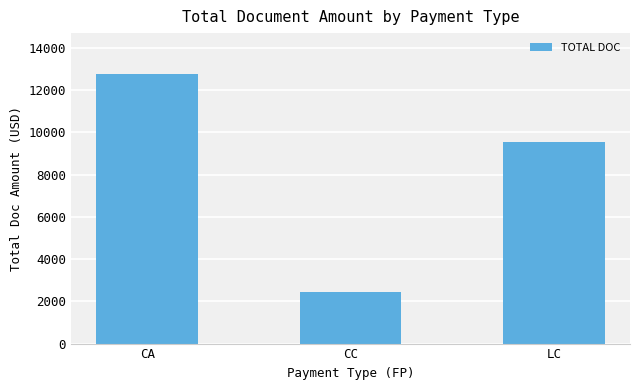

True or false: the data shows 9529 at LC.

True